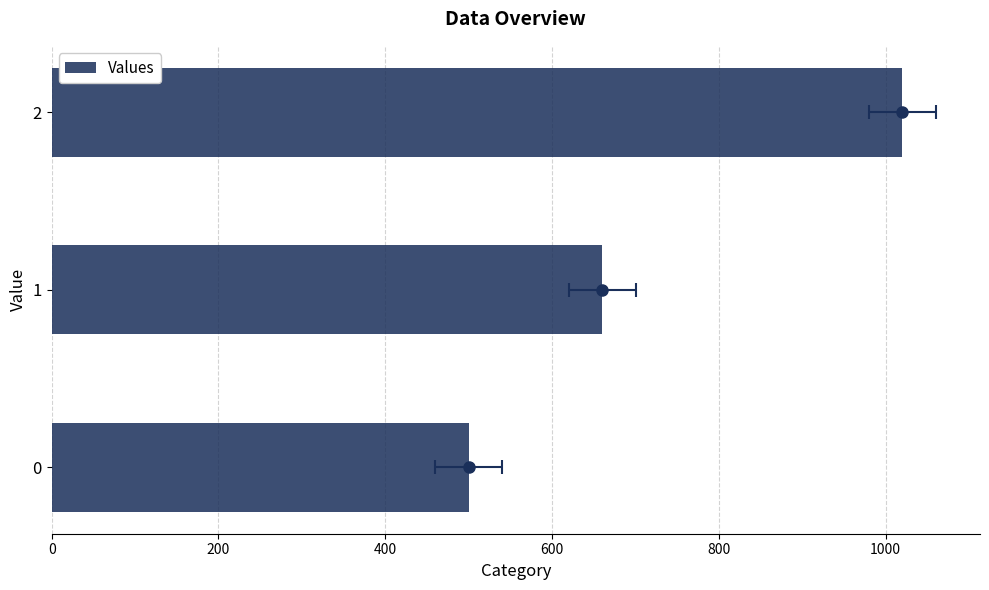

What is the difference between the maximum and minimum values?

520